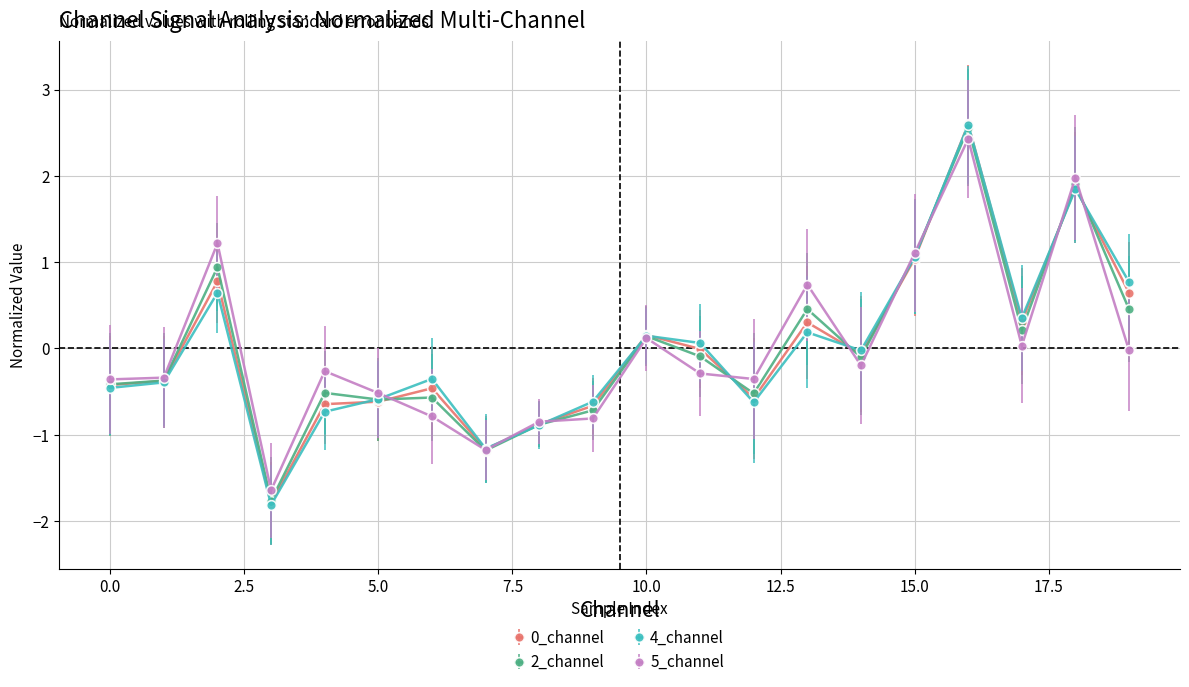

In 4_channel, how many points are higher than both neighbors (excluding endpoints)?

6